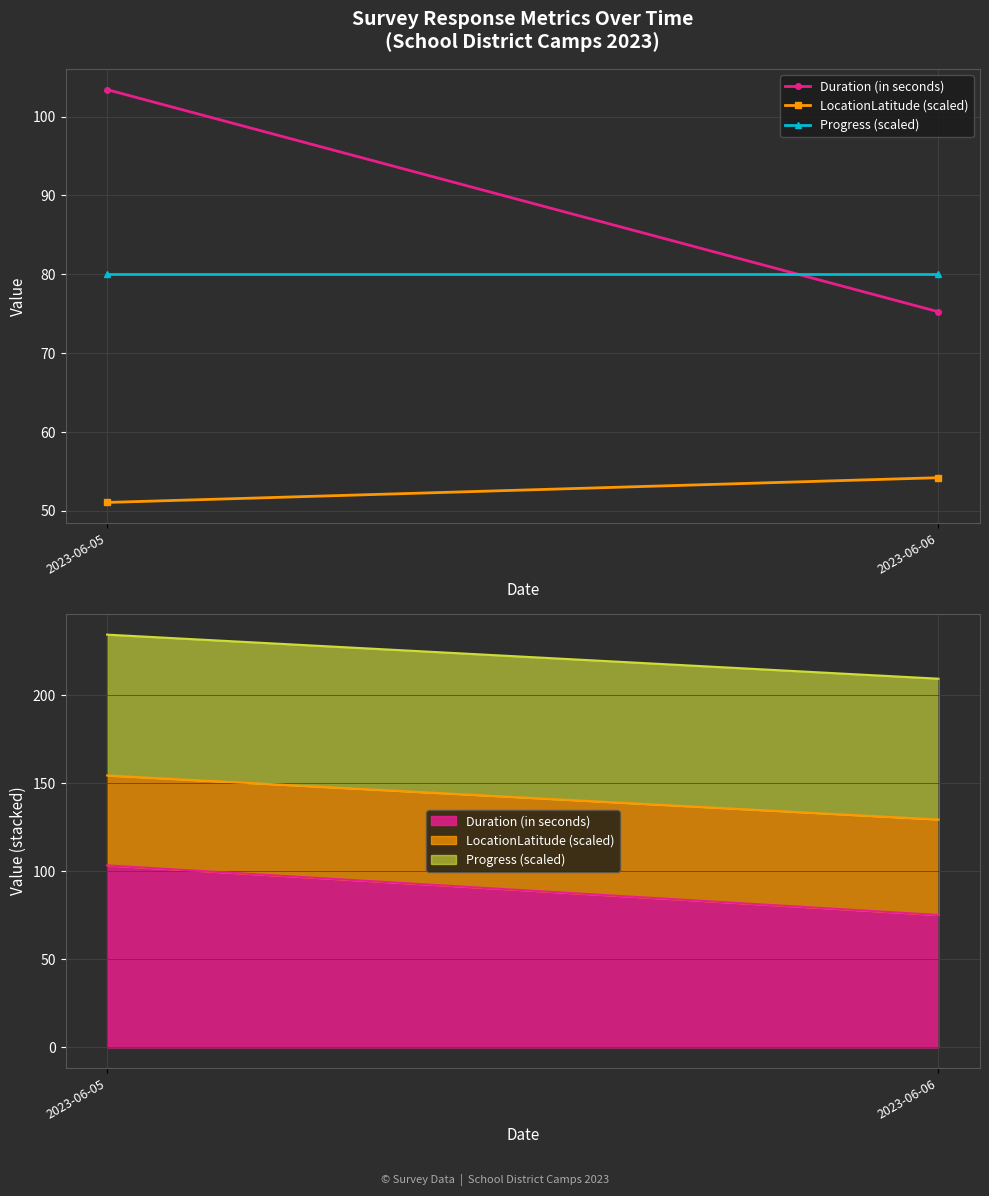

Which series has the largest total across all categories?

Duration (in seconds)